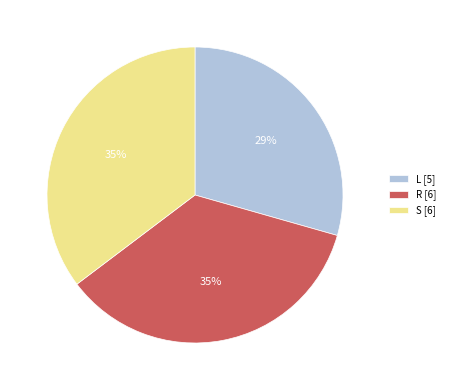

True or false: R accounts for 35% of the total.

True